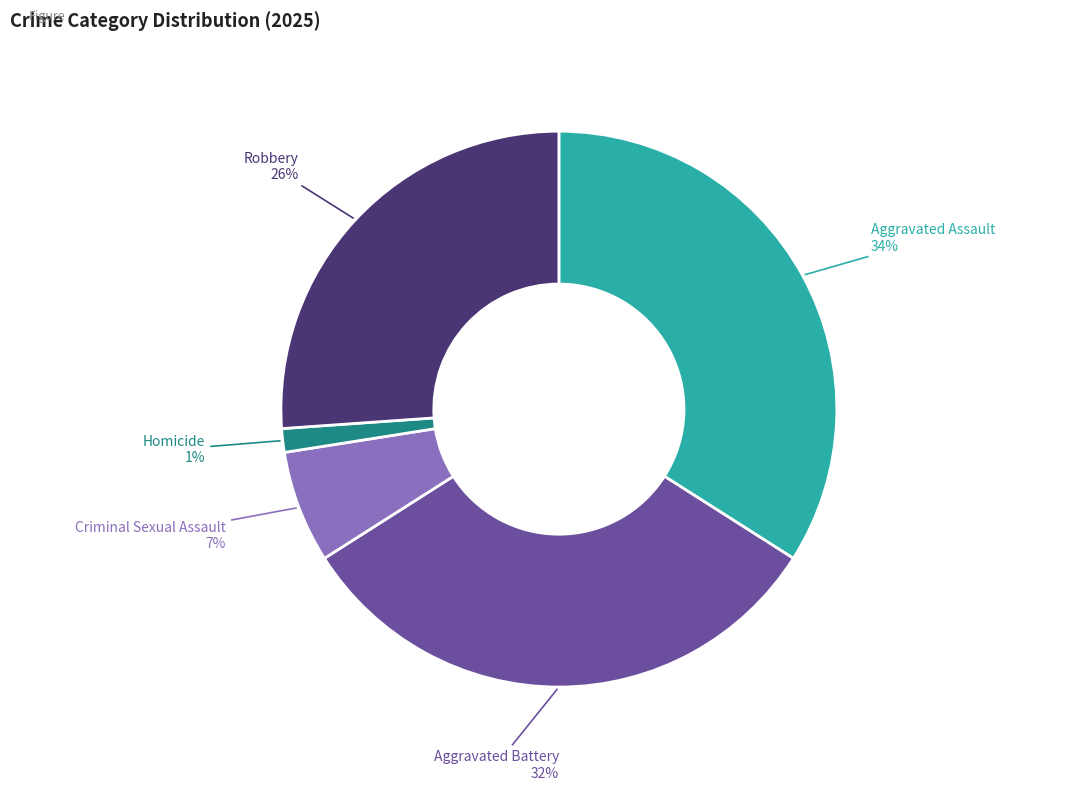

How many slices are in this pie chart?

5